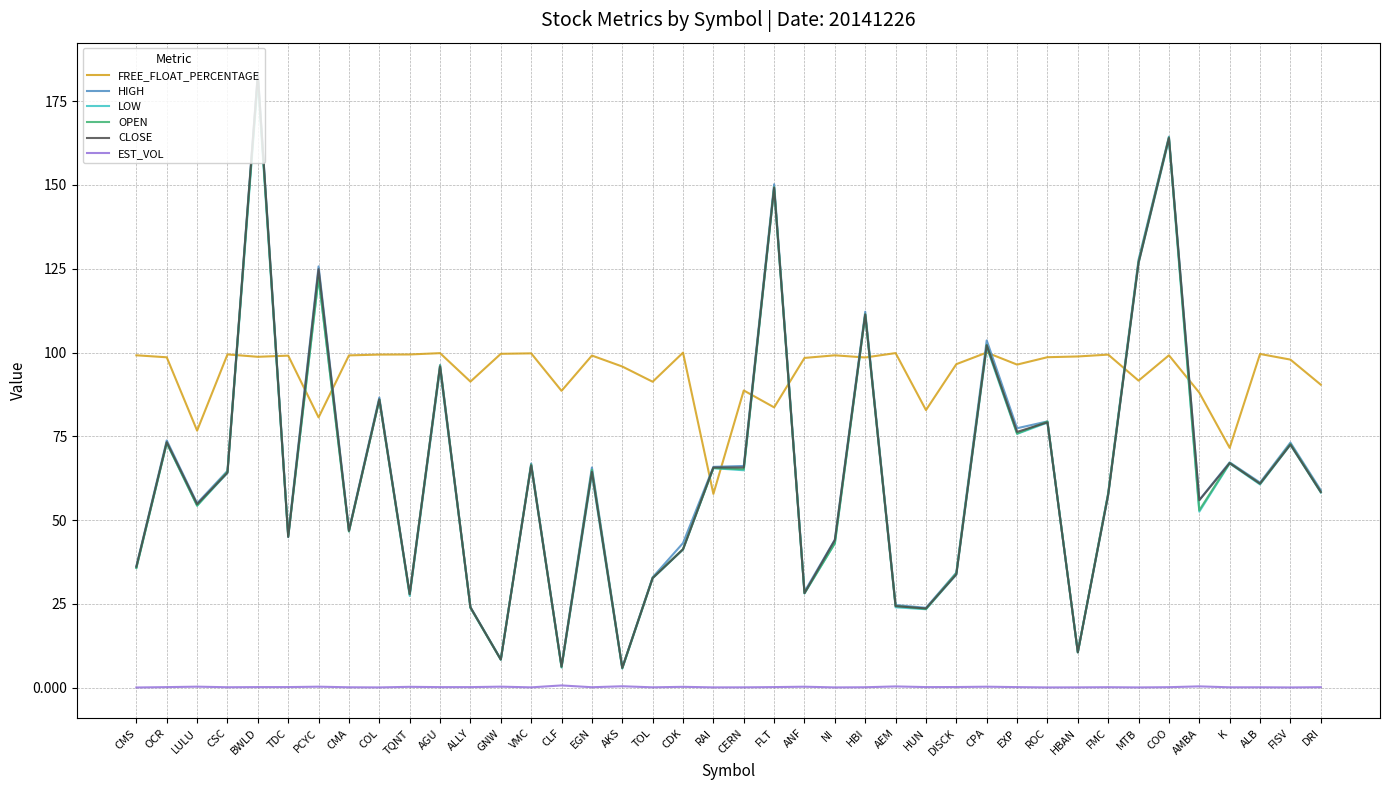

What is the maximum value shown in the chart?

183.3